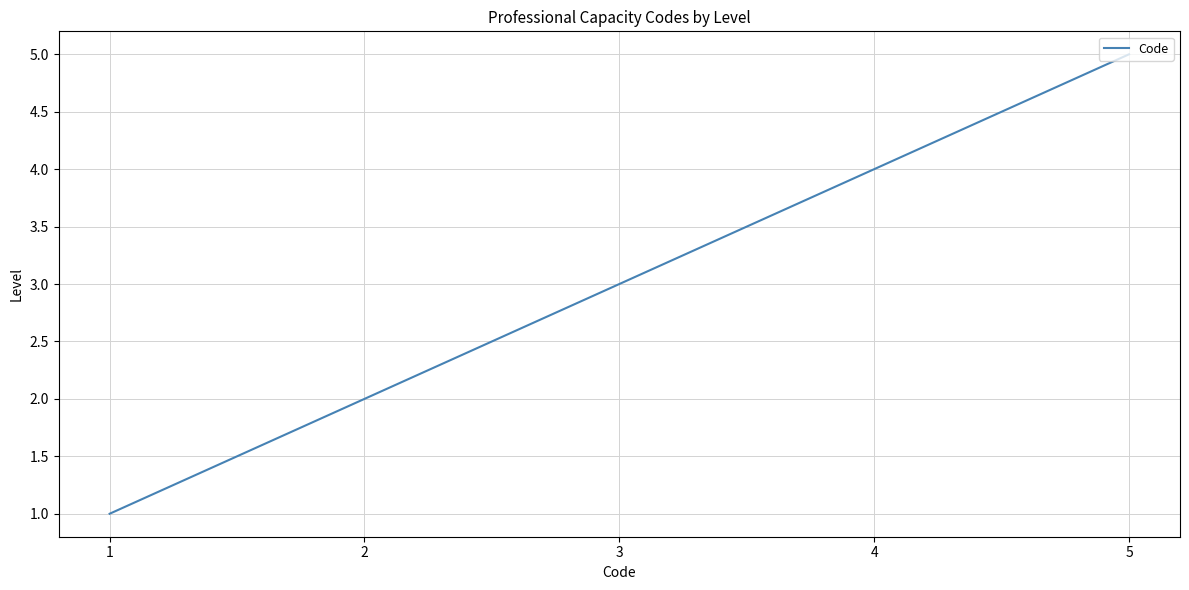

Reading left to right, transcribe all the data shown in this chart.

1=1	2=2	3=3	4=4	5=5